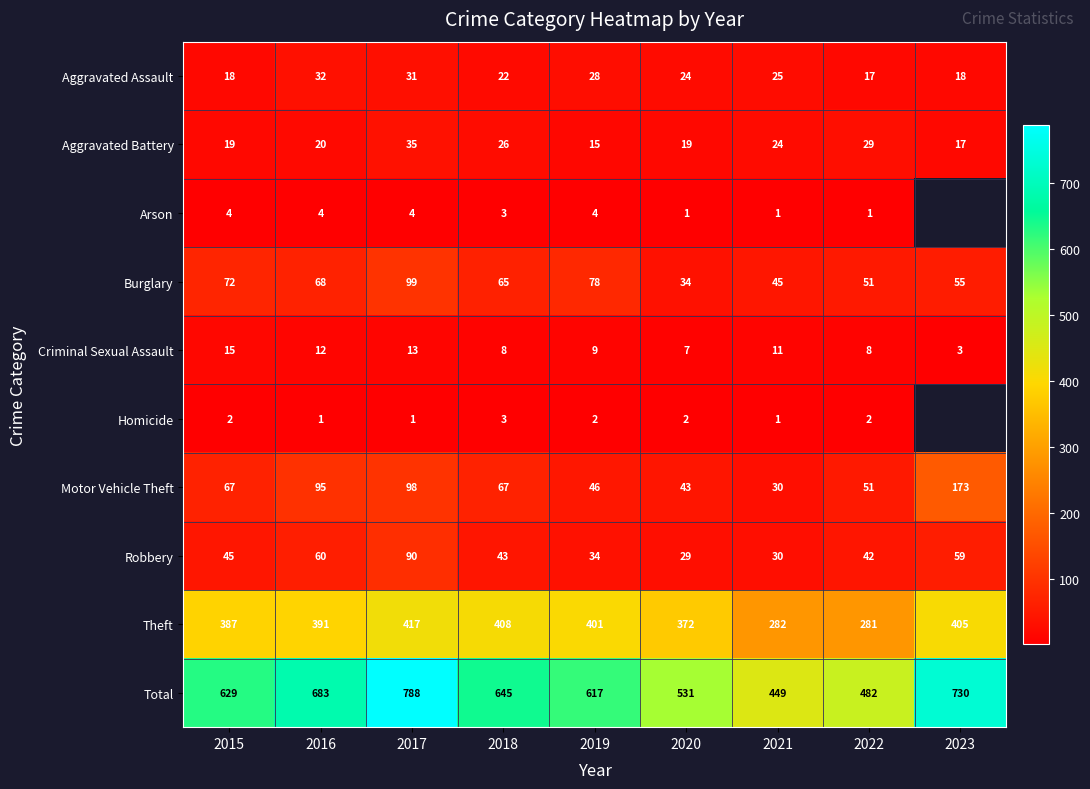

What is the spread (max minus min) of values at 2015?

627